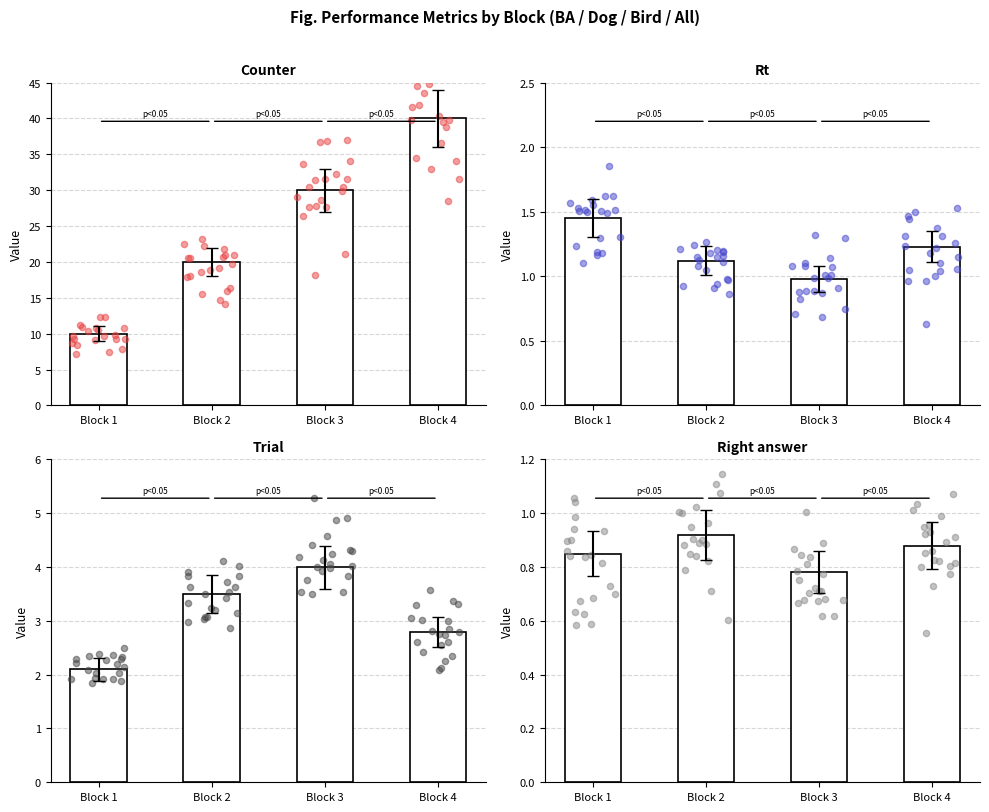

At how many categories does at least one series exceed 18?

2